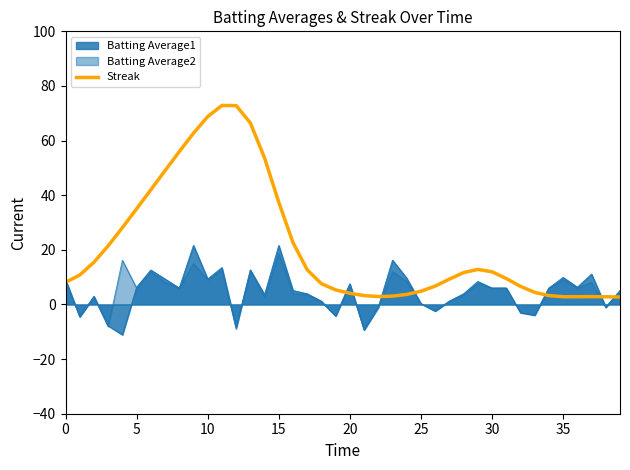

What is the average value?

21.5